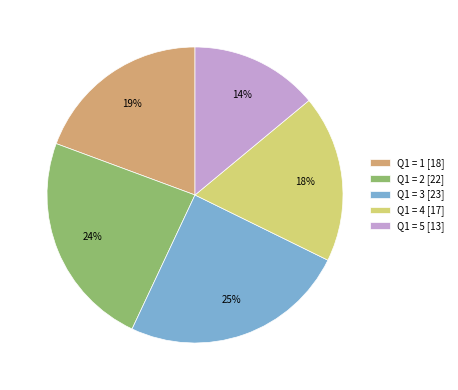

How many slices are in this pie chart?

5